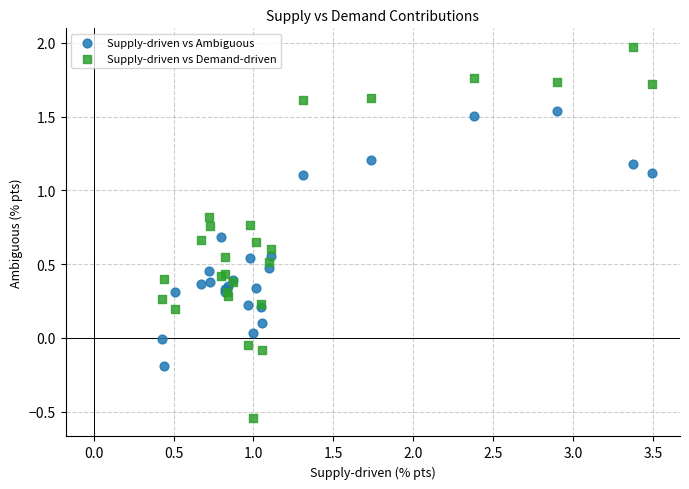

Which series has the largest Y range (max minus min)?

Supply-driven vs Demand-driven